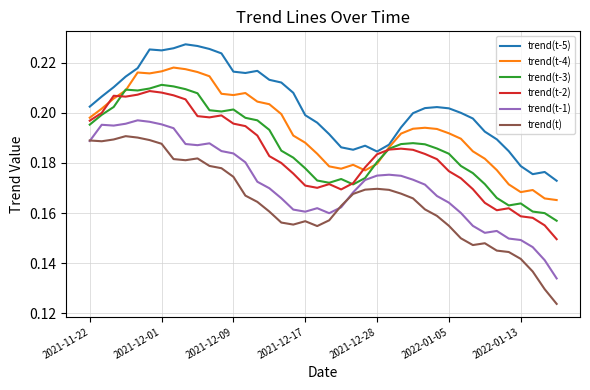

How many lines are shown in the chart?

6